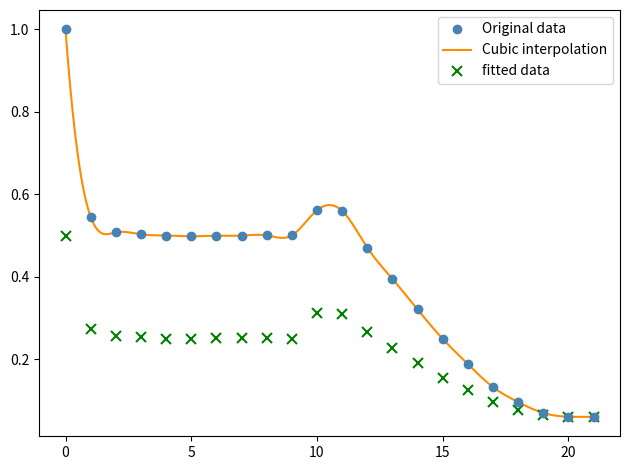

What is the maximum value for Original data?

1.0